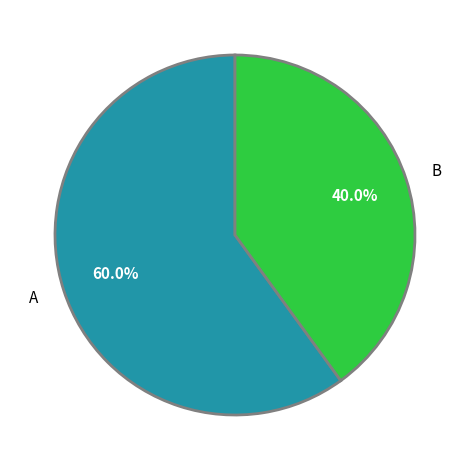

What is the ratio of the value at B to the value at A?

0.7